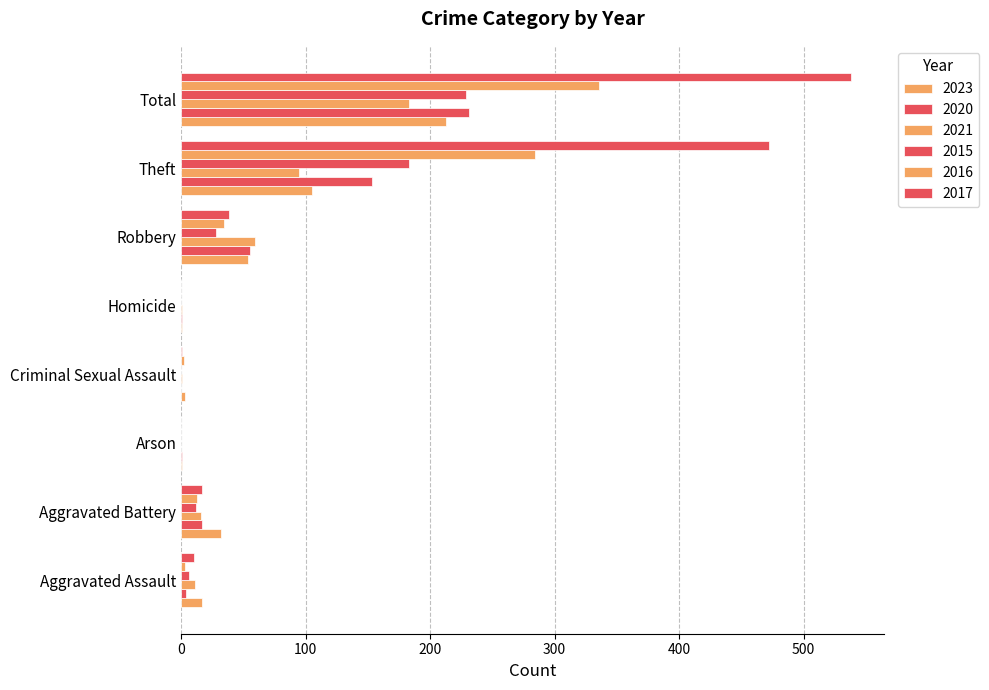

Reading right to left, what are all the values shown in this chart?

2023: Total=213	Theft=105	Robbery=54	Homicide=1	Criminal Sexual Assault=3	Arson=1	Aggravated Battery=32	Aggravated Assault=17
2020: Total=231	Theft=153	Robbery=55	Homicide=1	Criminal Sexual Assault=0	Arson=1	Aggravated Battery=17	Aggravated Assault=4
2021: Total=183	Theft=95	Robbery=59	Homicide=1	Criminal Sexual Assault=1	Arson=0	Aggravated Battery=16	Aggravated Assault=11
2015: Total=229	Theft=183	Robbery=28	Homicide=0	Criminal Sexual Assault=0	Arson=0	Aggravated Battery=12	Aggravated Assault=6
2016: Total=336	Theft=284	Robbery=34	Homicide=0	Criminal Sexual Assault=2	Arson=0	Aggravated Battery=13	Aggravated Assault=3
2017: Total=538	Theft=472	Robbery=38	Homicide=0	Criminal Sexual Assault=1	Arson=0	Aggravated Battery=17	Aggravated Assault=10